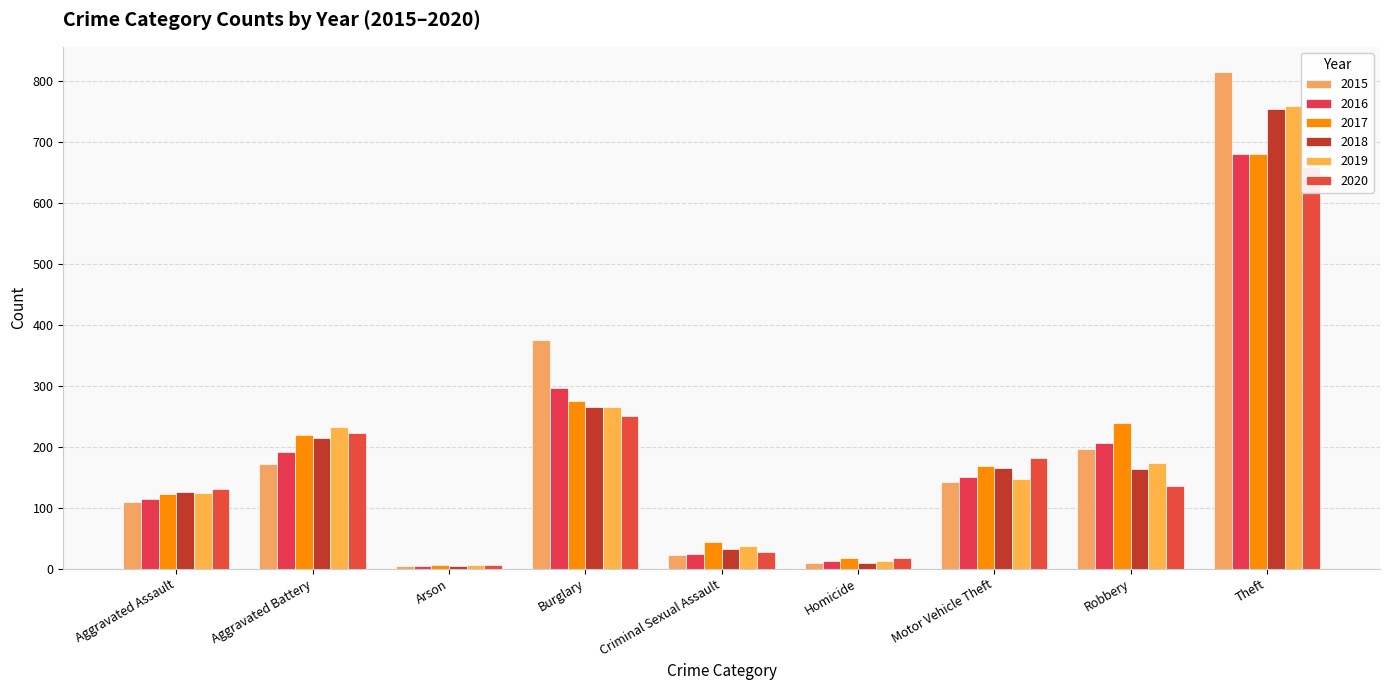

List the series in order of their peak value, highest first.

2015, 2019, 2018, 2016, 2017, 2020